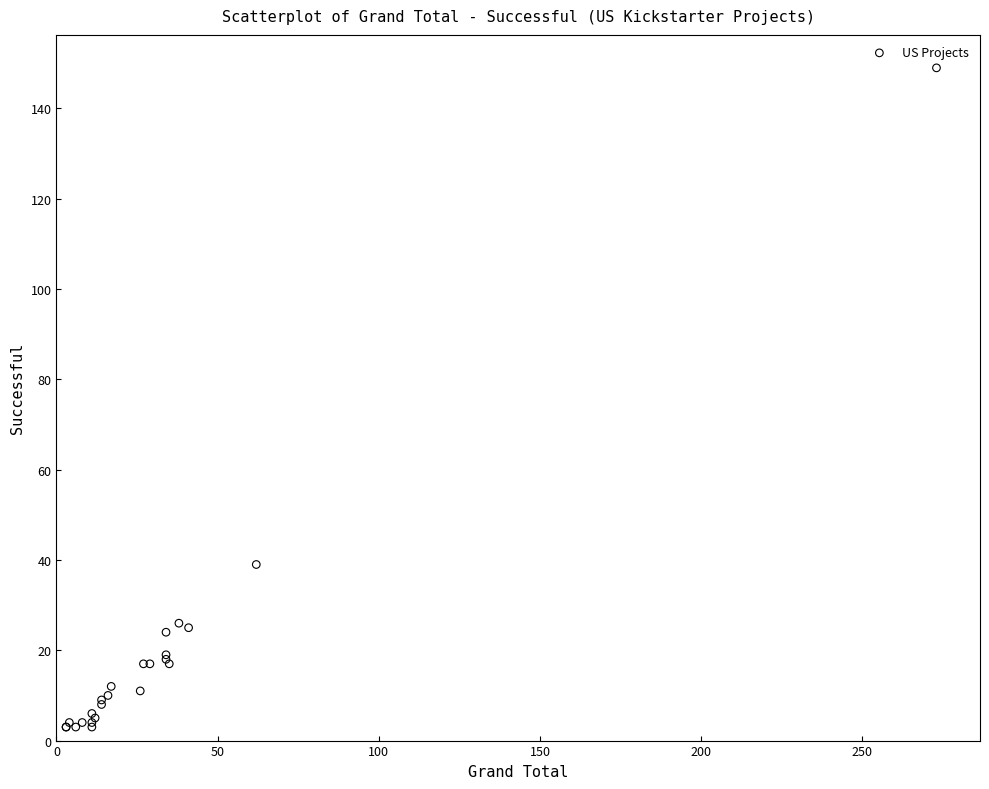

What Y value in the scatter plot is closest to 76?

39